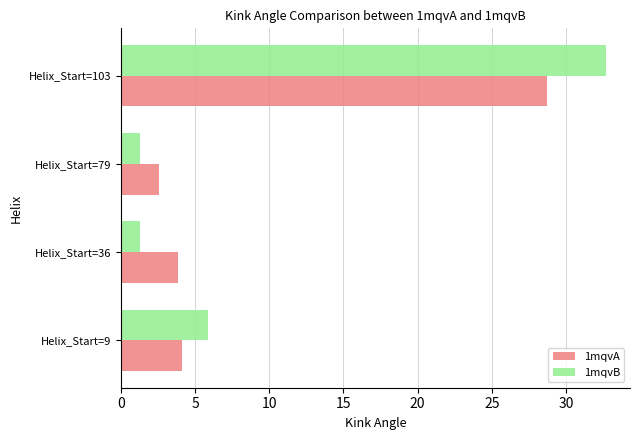

The value of 1mqvB at Helix_Start=79 is 1.3. True or false?

True